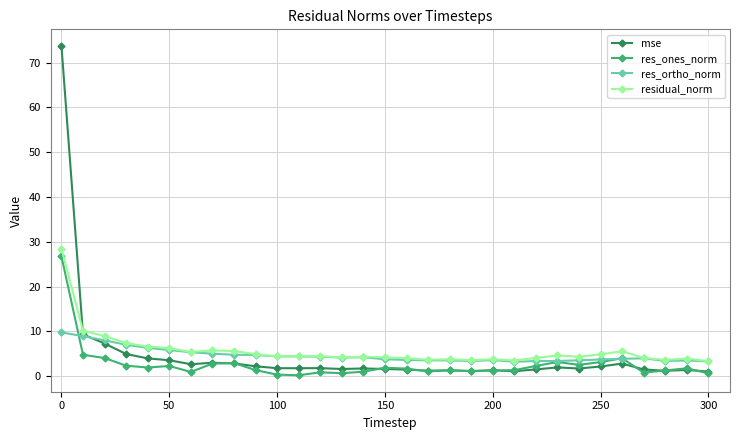

True or false: residual_norm has more than 0 interior local peaks.

True